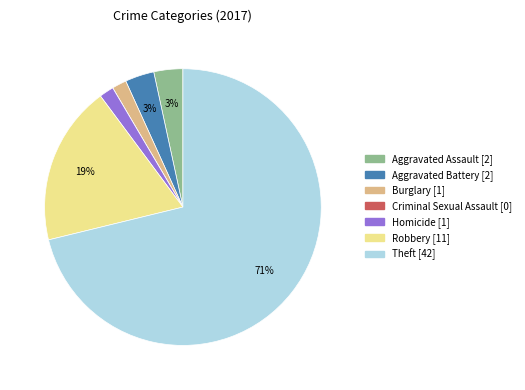

What percentage is the Homicide slice, to the nearest percent?

2%